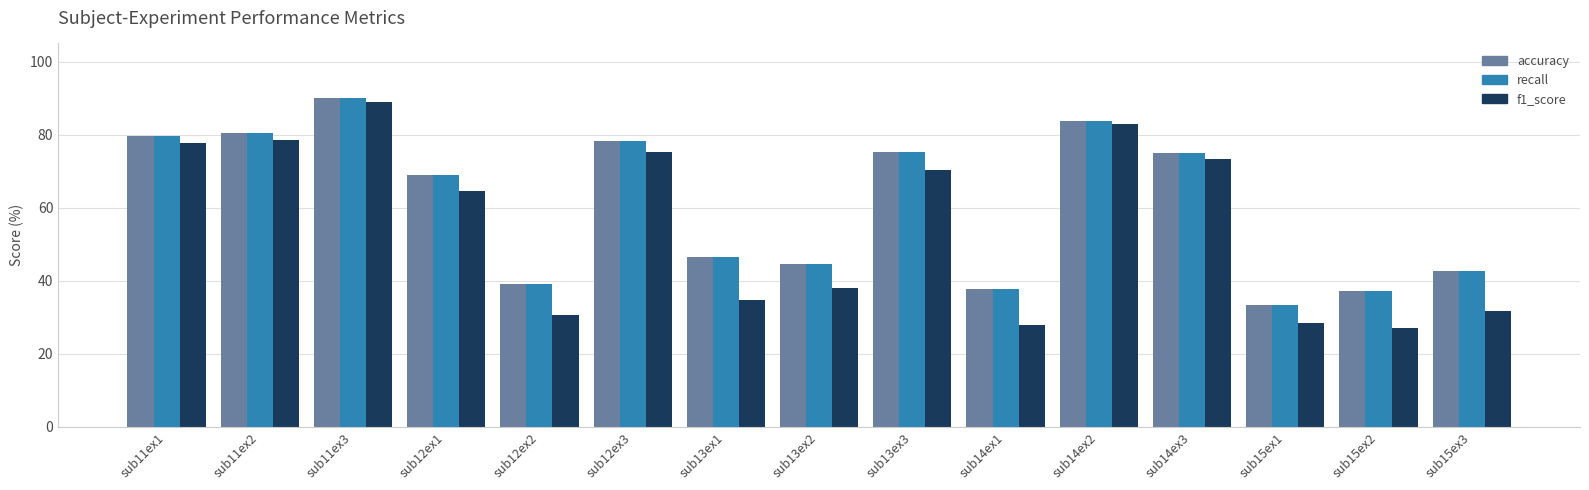

Where does the accuracy series first go above 69?

sub11ex1